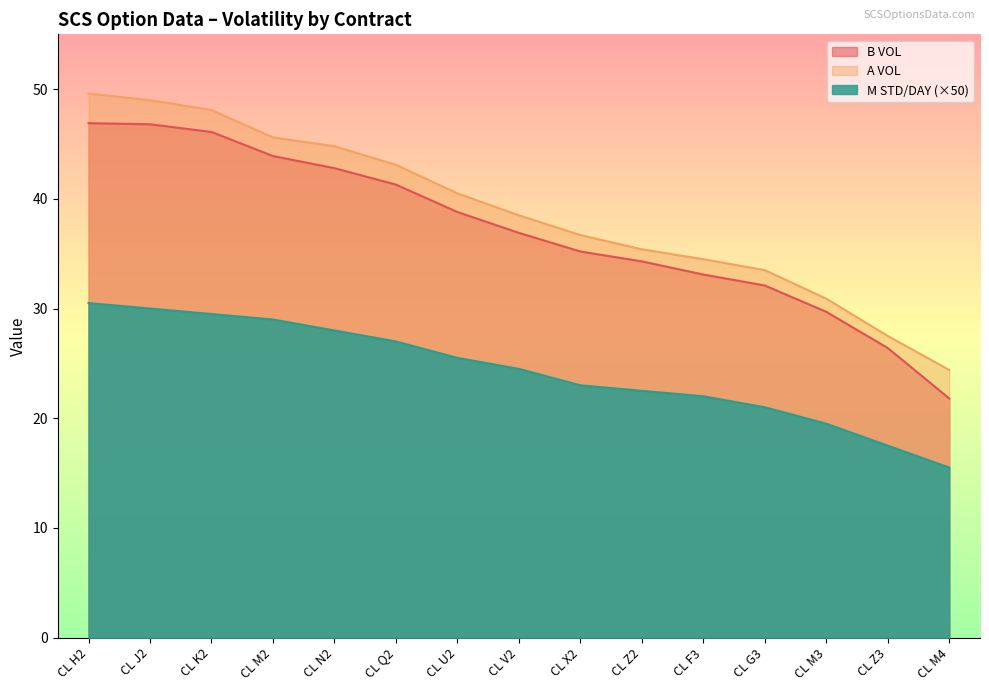

Reading right to left, extract all data points from this chart.

B VOL: CL M4=21.8	CL Z3=26.4	CL M3=29.7	CL G3=32.1	CL F3=33.1	CL Z2=34.3	CL X2=35.2	CL V2=36.9	CL U2=38.8	CL Q2=41.3	CL N2=42.8	CL M2=43.9	CL K2=46.1	CL J2=46.8	CL H2=46.9
A VOL: CL M4=24.4	CL Z3=27.5	CL M3=30.9	CL G3=33.5	CL F3=34.5	CL Z2=35.4	CL X2=36.7	CL V2=38.5	CL U2=40.5	CL Q2=43.1	CL N2=44.8	CL M2=45.6	CL K2=48.1	CL J2=49.0	CL H2=49.6
M STD/DAY: CL M4=15.5	CL Z3=17.5	CL M3=19.5	CL G3=21.0	CL F3=22.0	CL Z2=22.5	CL X2=23.0	CL V2=24.5	CL U2=25.5	CL Q2=27.0	CL N2=28.0	CL M2=29.0	CL K2=29.5	CL J2=30.0	CL H2=30.5